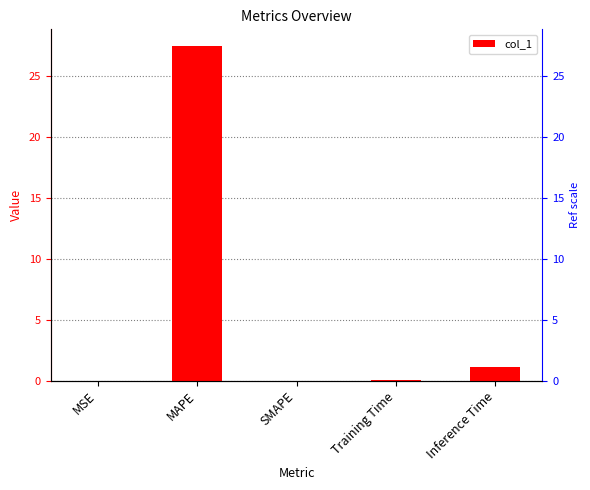

What is the maximum value shown in the chart?

27.4